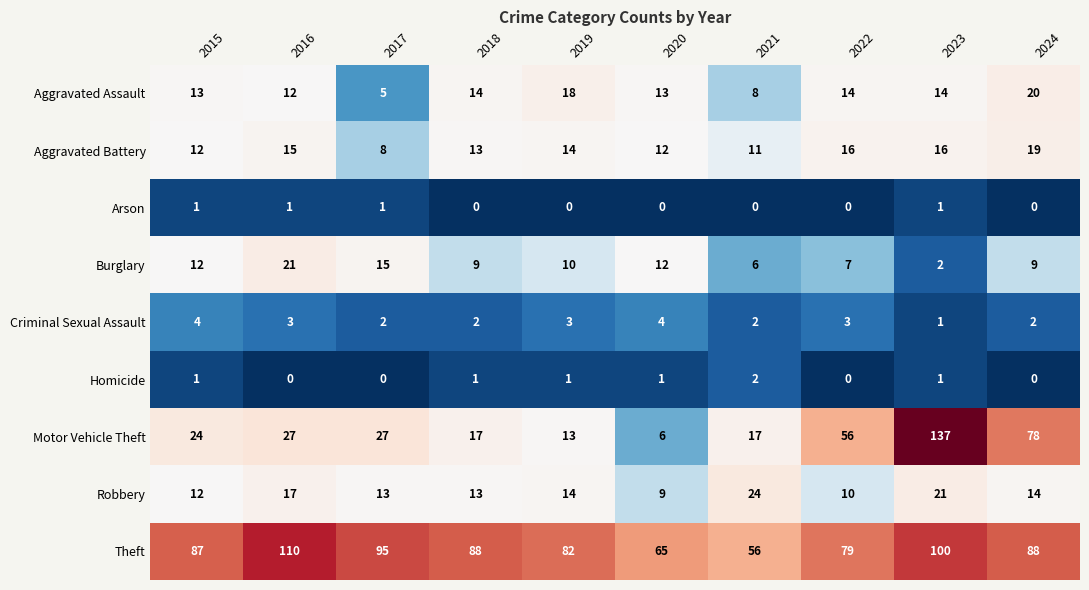

What is the difference between the highest and lowest values at 2023?

136